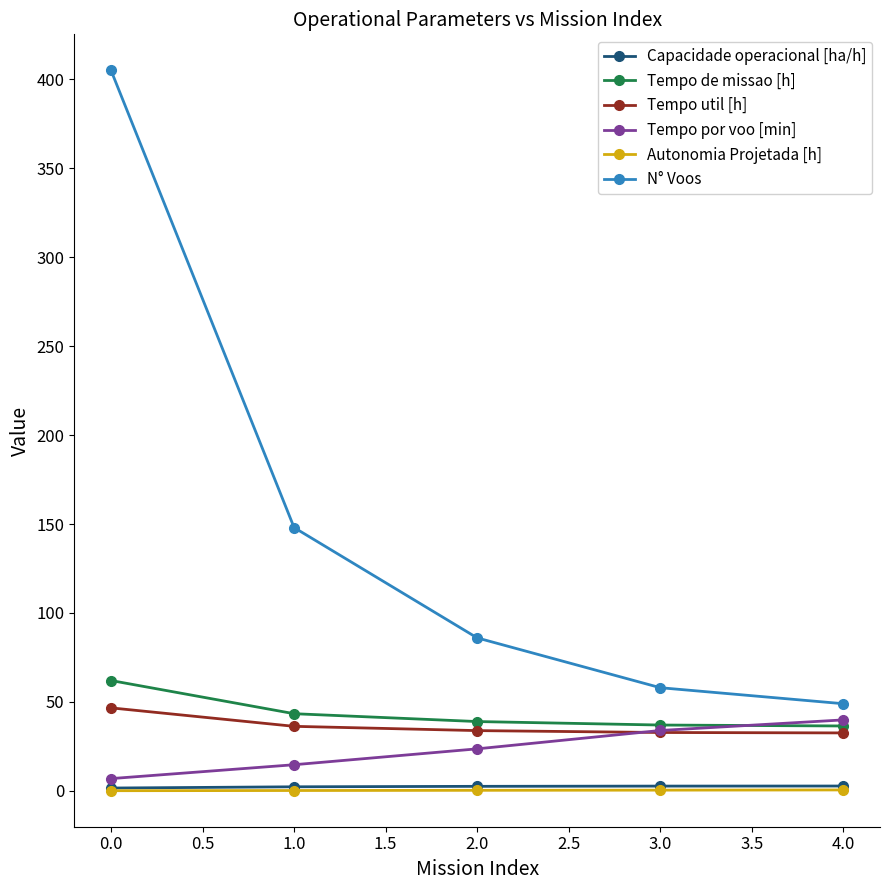

True or false: Tempo util [h] has more than 2 points higher than both neighbors.

False